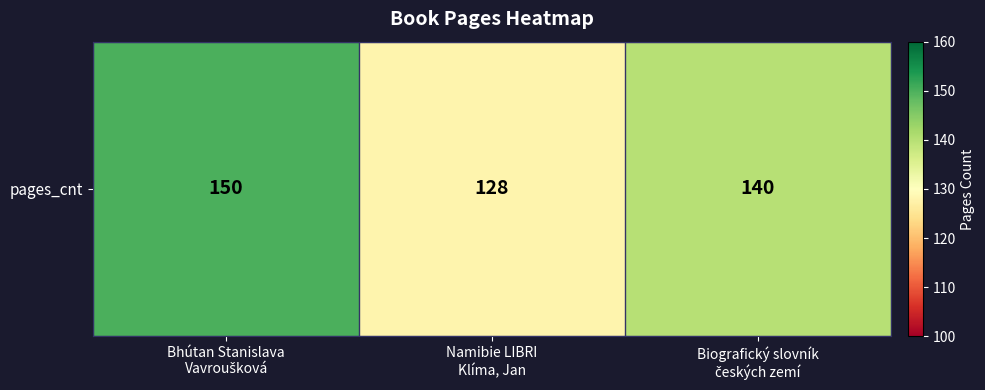

At which category does the chart reach its minimum across all series?

Namibie LIBRI
Klíma, Jan